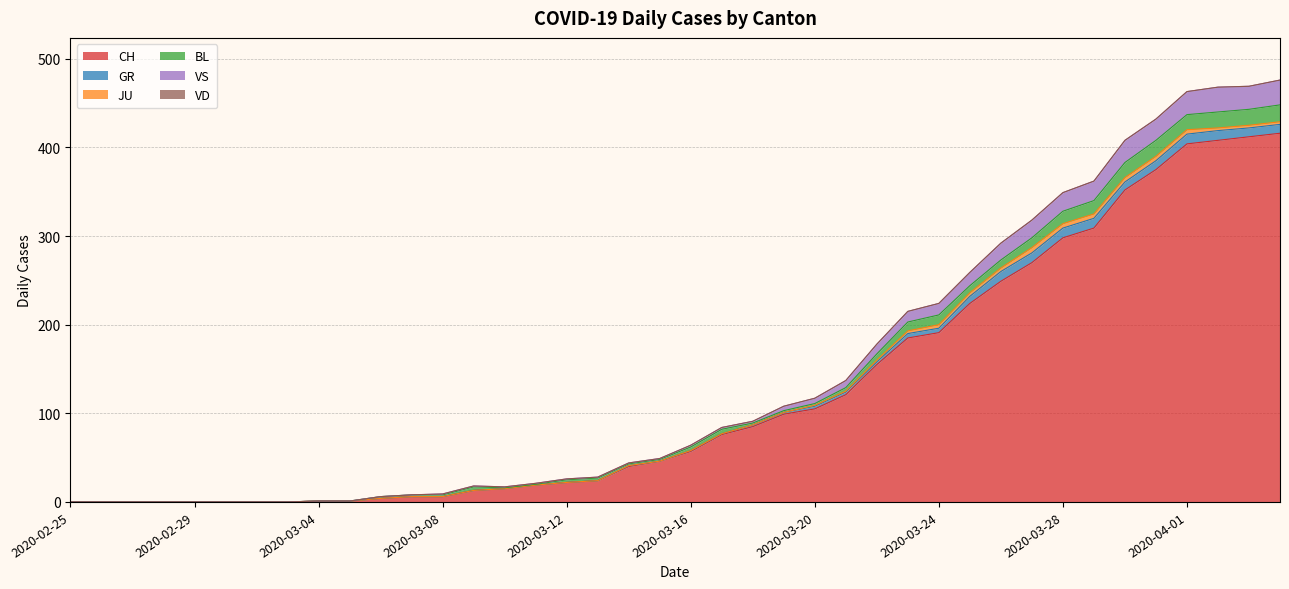

List the series in order of their peak value, highest first.

CH, VS, BL, GR, JU, VD